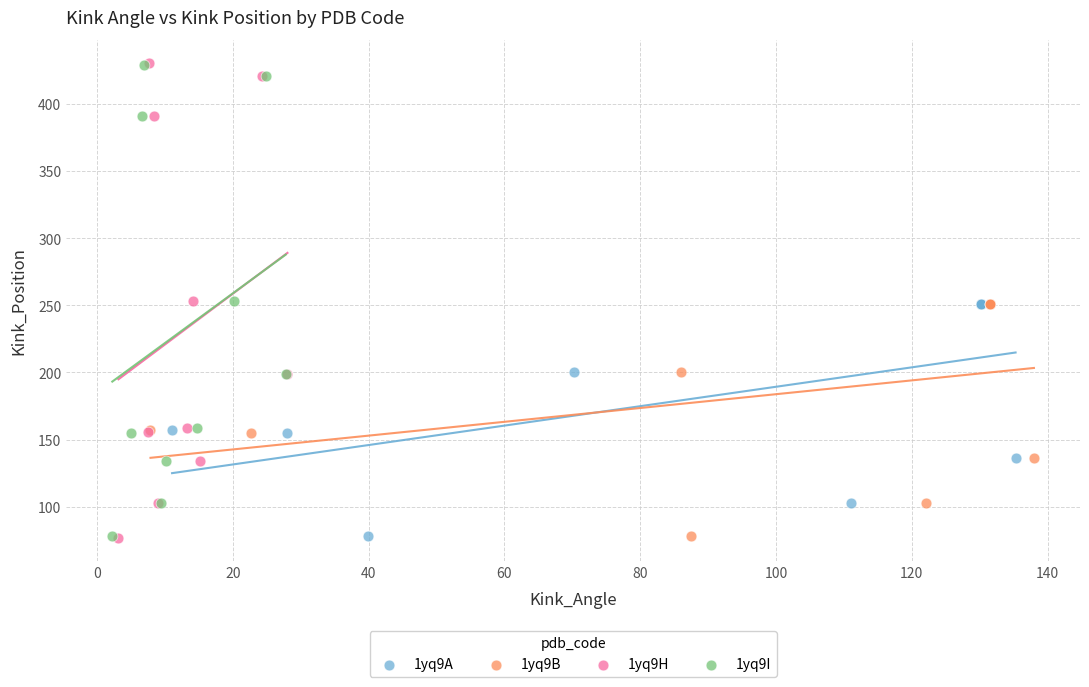

Which series has the largest Y range (max minus min)?

1yq9H